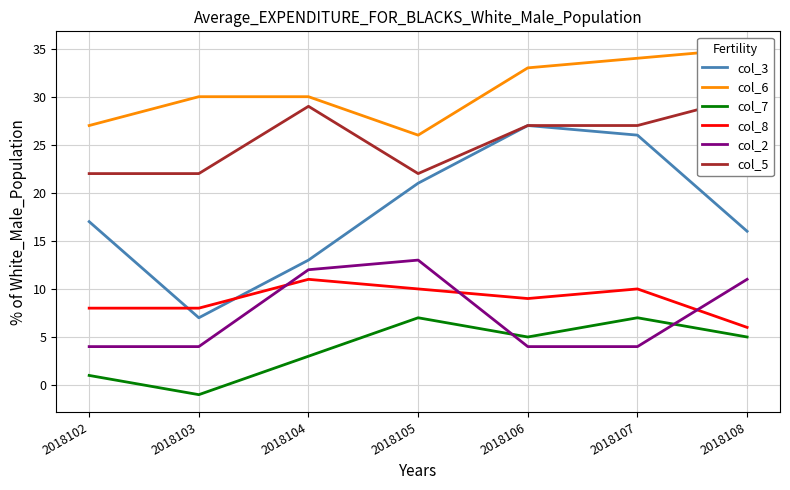

Which category has the lowest value across all series?

2018103